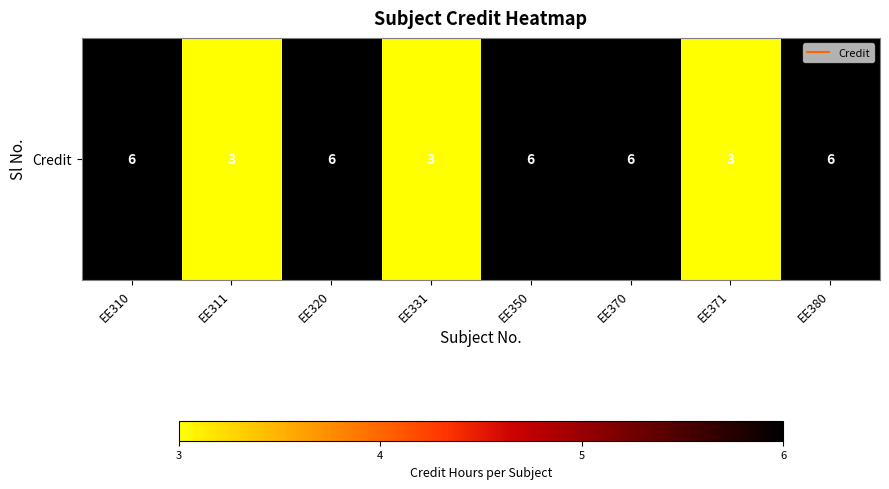

How many data points does each series have?

8